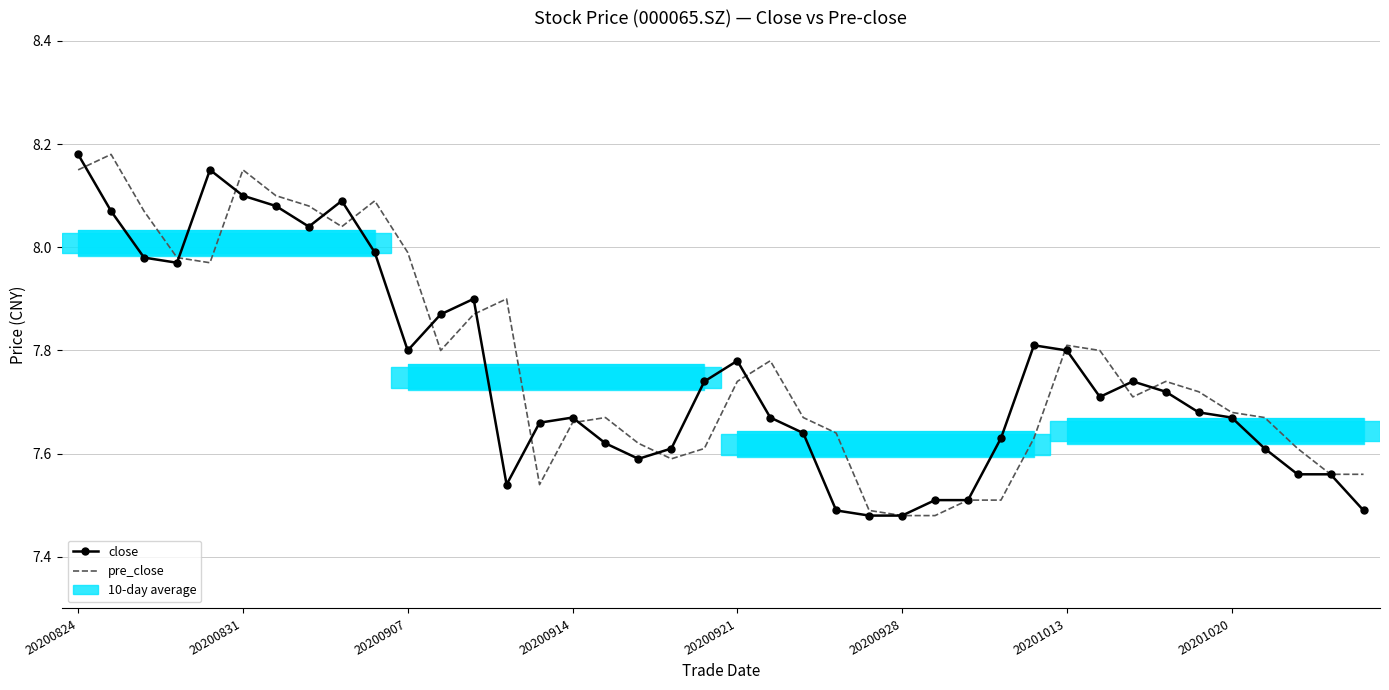

At how many categories does at least one series exceed 8?

9